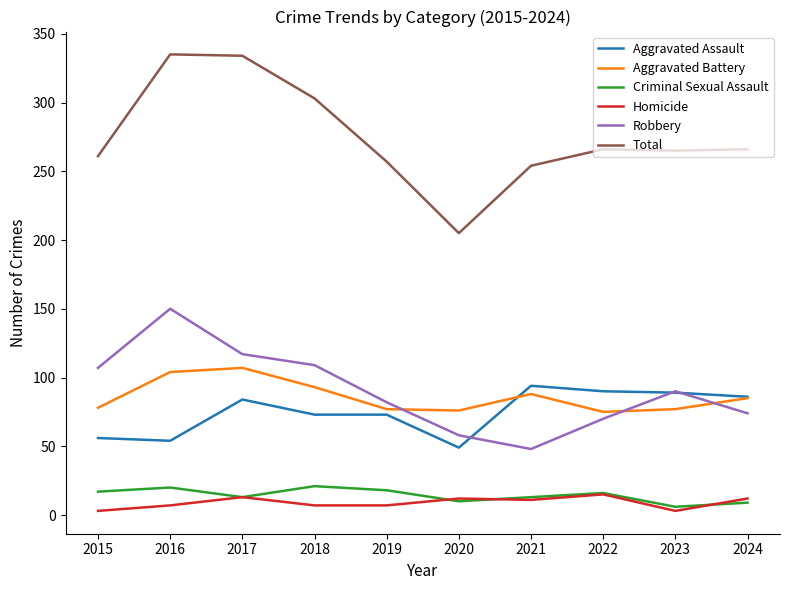

Where is the first local minimum for Total?

2020